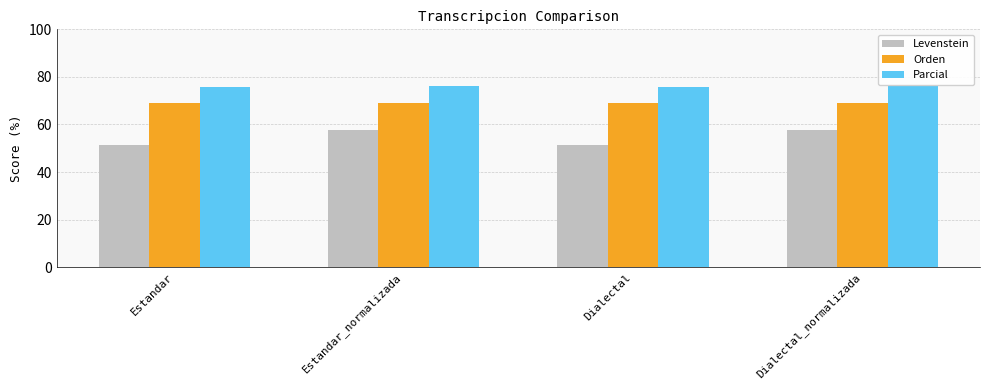

The value of Parcial at Estandar is 102.0. True or false?

False